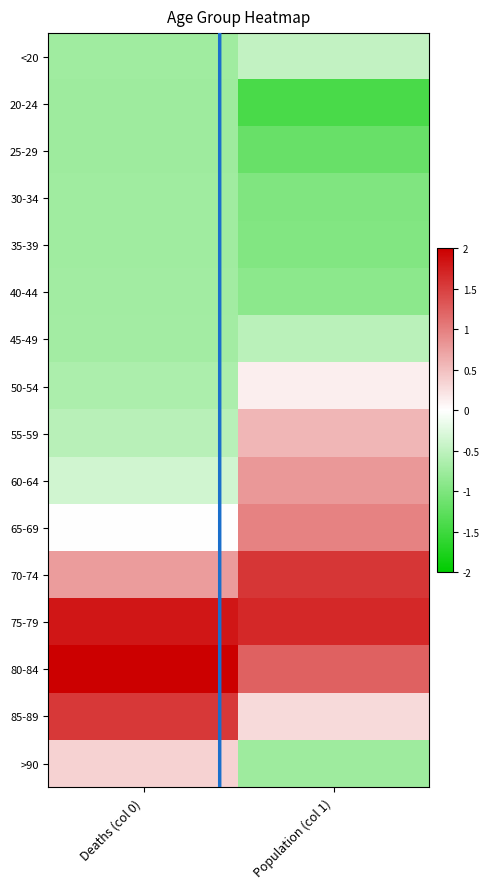

At which category is the sum across all series the highest?

Deaths (col 0)